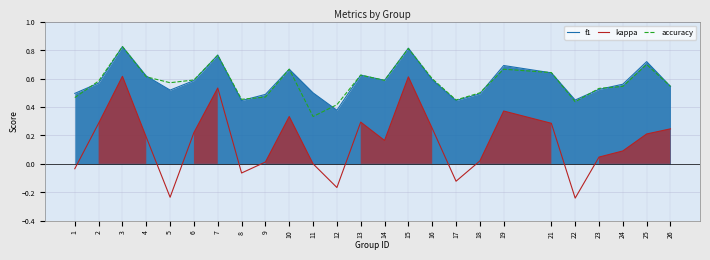

How many series are shown in this chart?

3